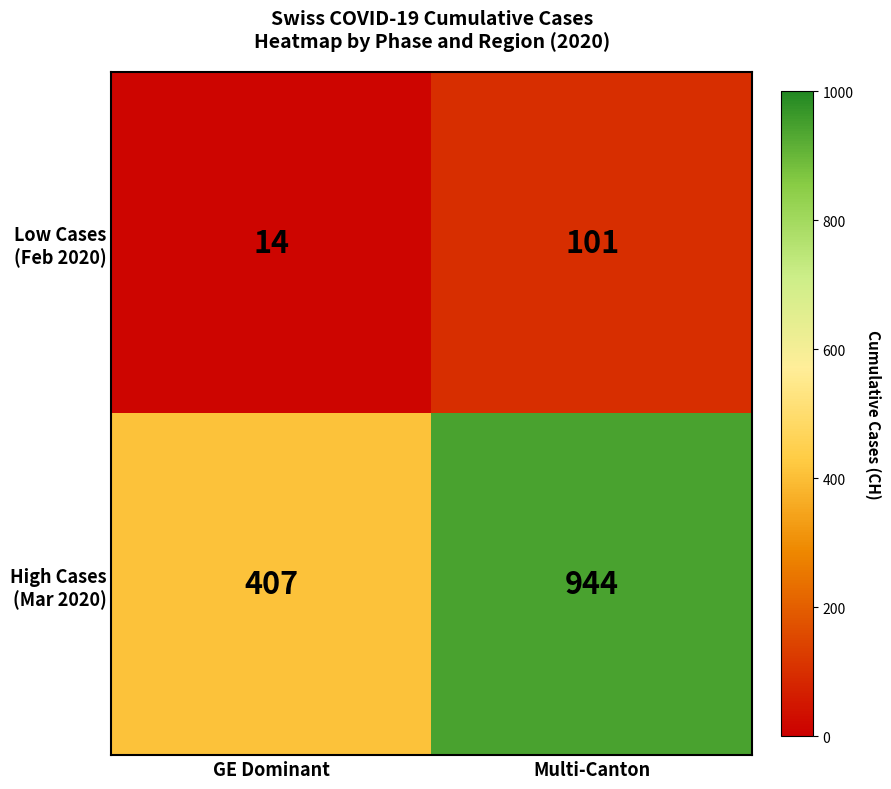

What is the total value across all series at Multi-Canton?

1045